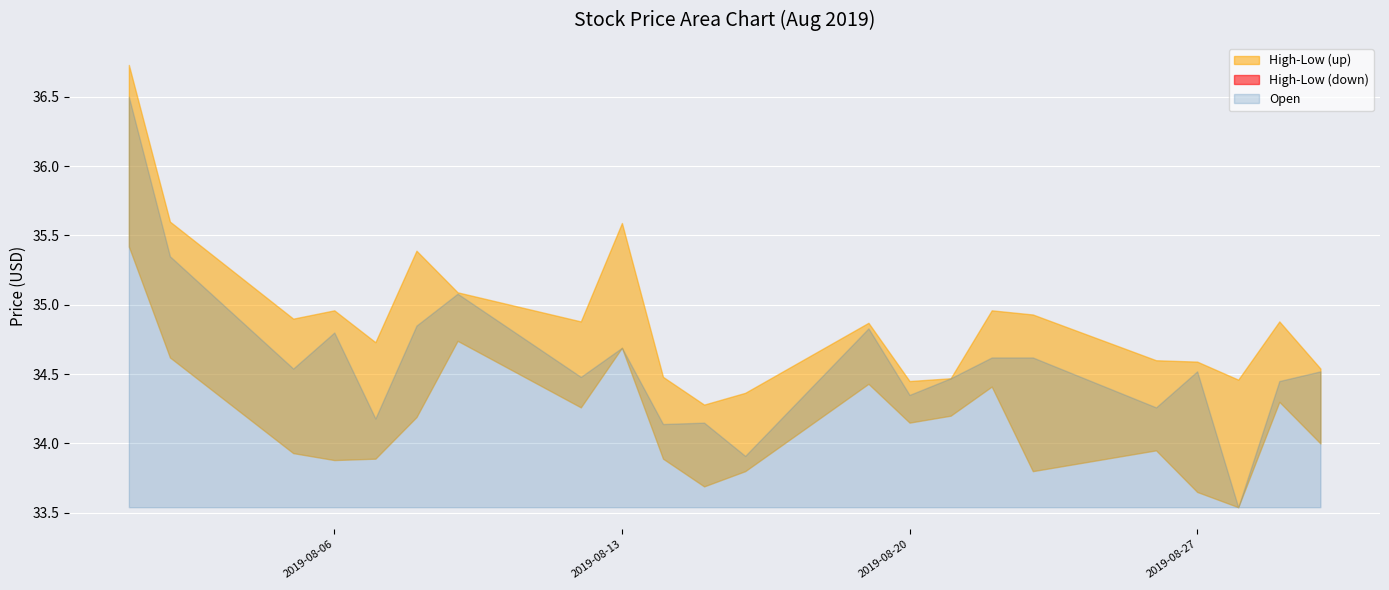

How many interior local valleys does the High series have?

6